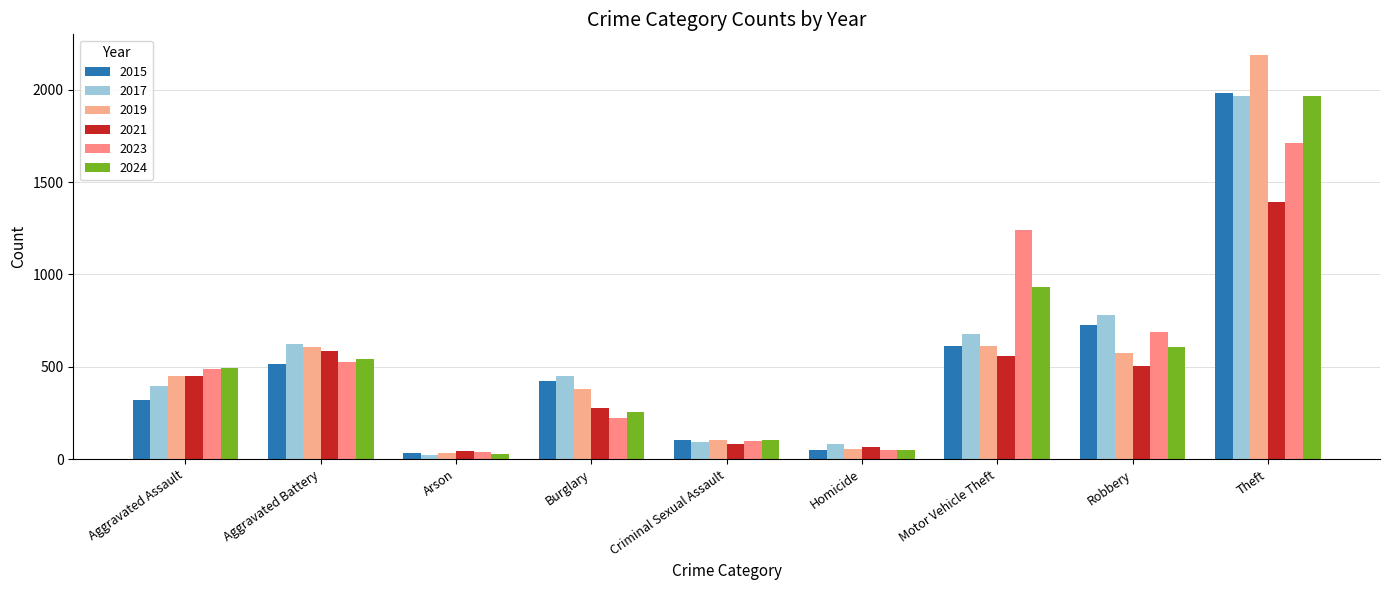

What is the difference between the 2015 values at Robbery and Burglary?

305